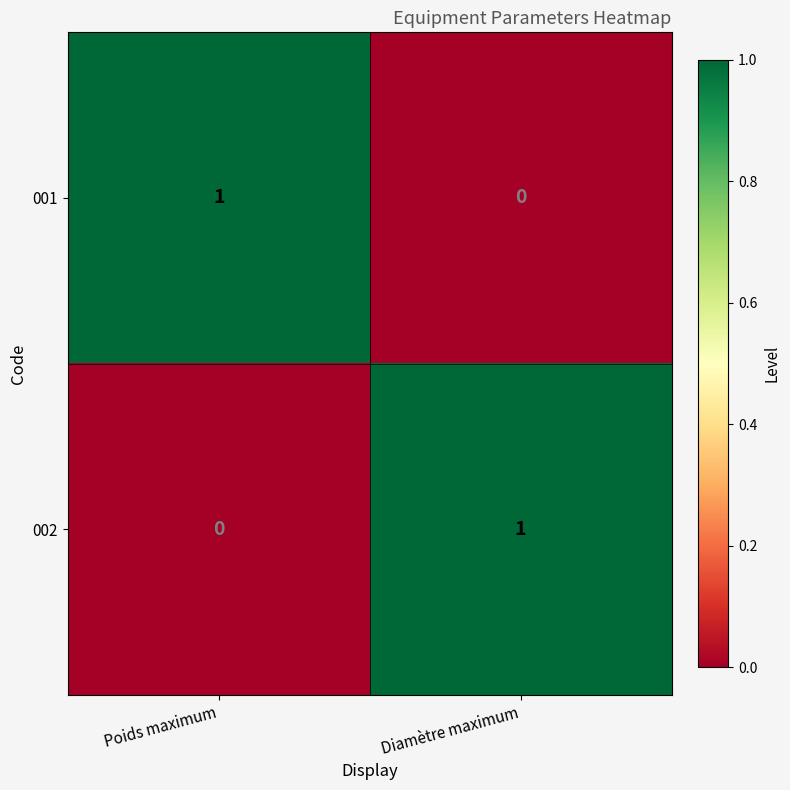

The 001 series shows 0 at Diamètre maximum. True or false?

True